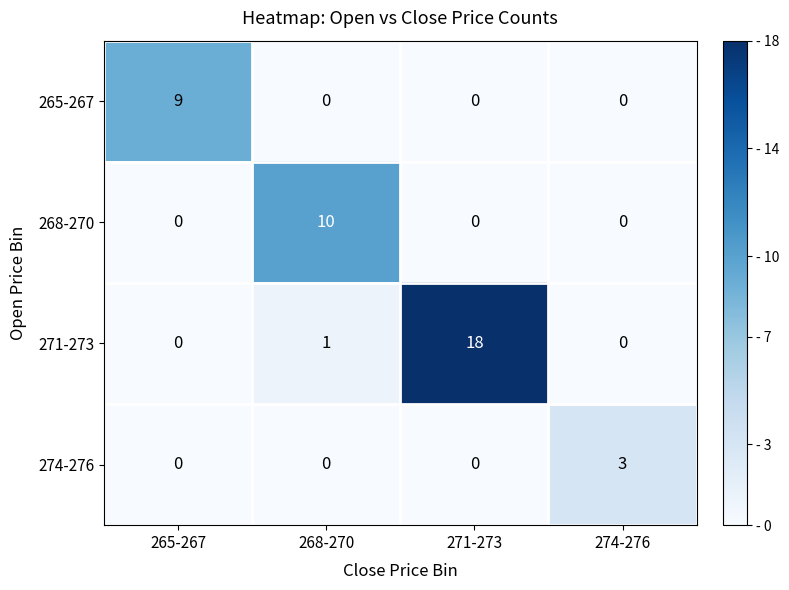

How many series are shown in this chart?

4